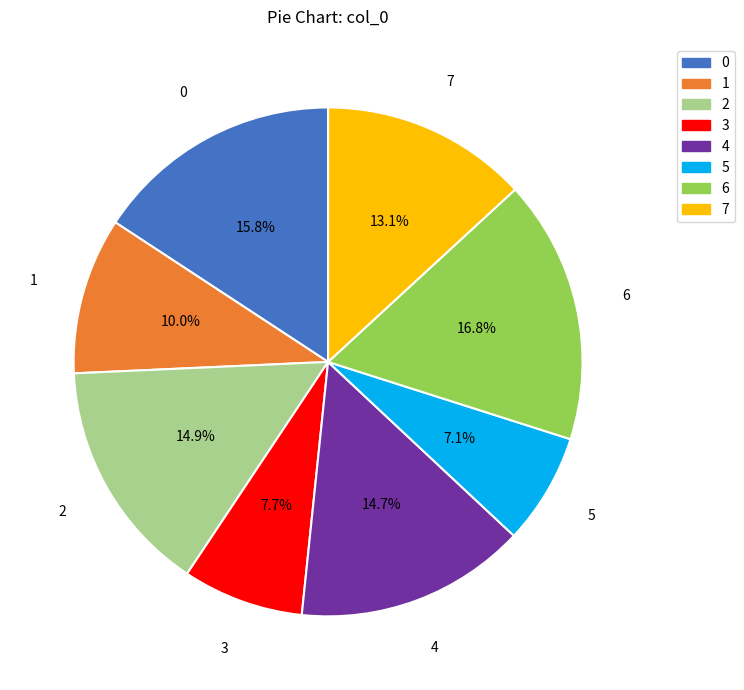

Between 7 and 6, which is larger?

6